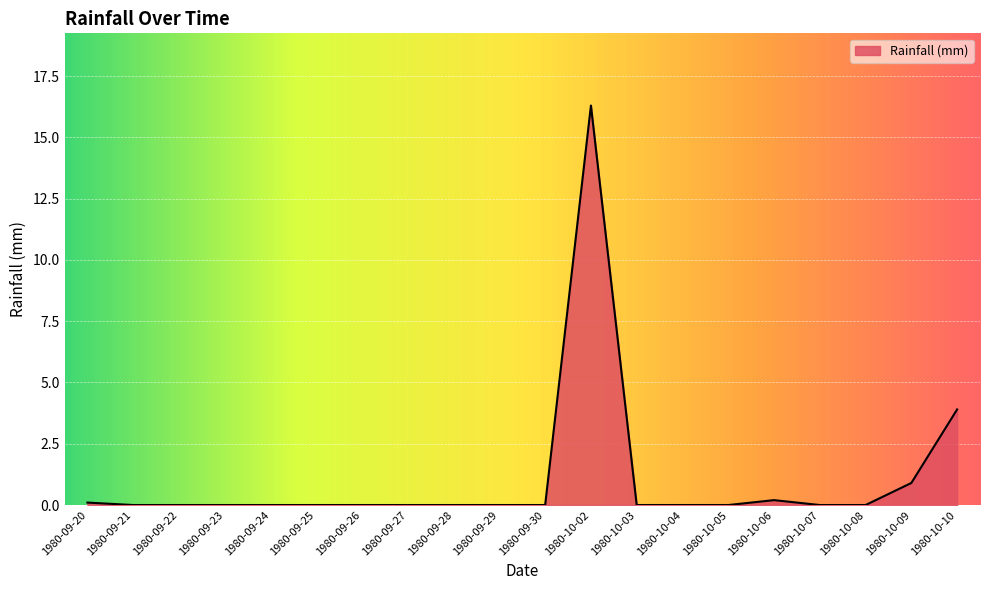

The chart shows a value of 0.0 at 1980-09-23. True or false?

True